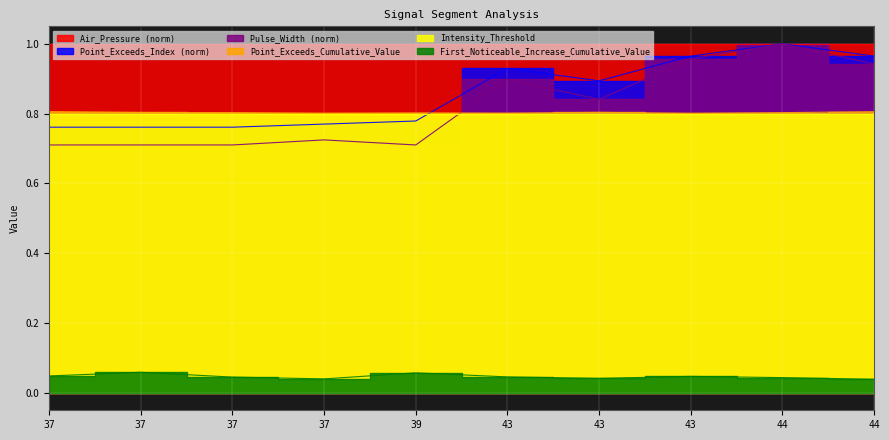

List the labels in order of First_Noticeable_Increase_Cumulative_Value value, smallest first.

44, 37, 43, 44, 37, 43, 43, 37, 39, 37